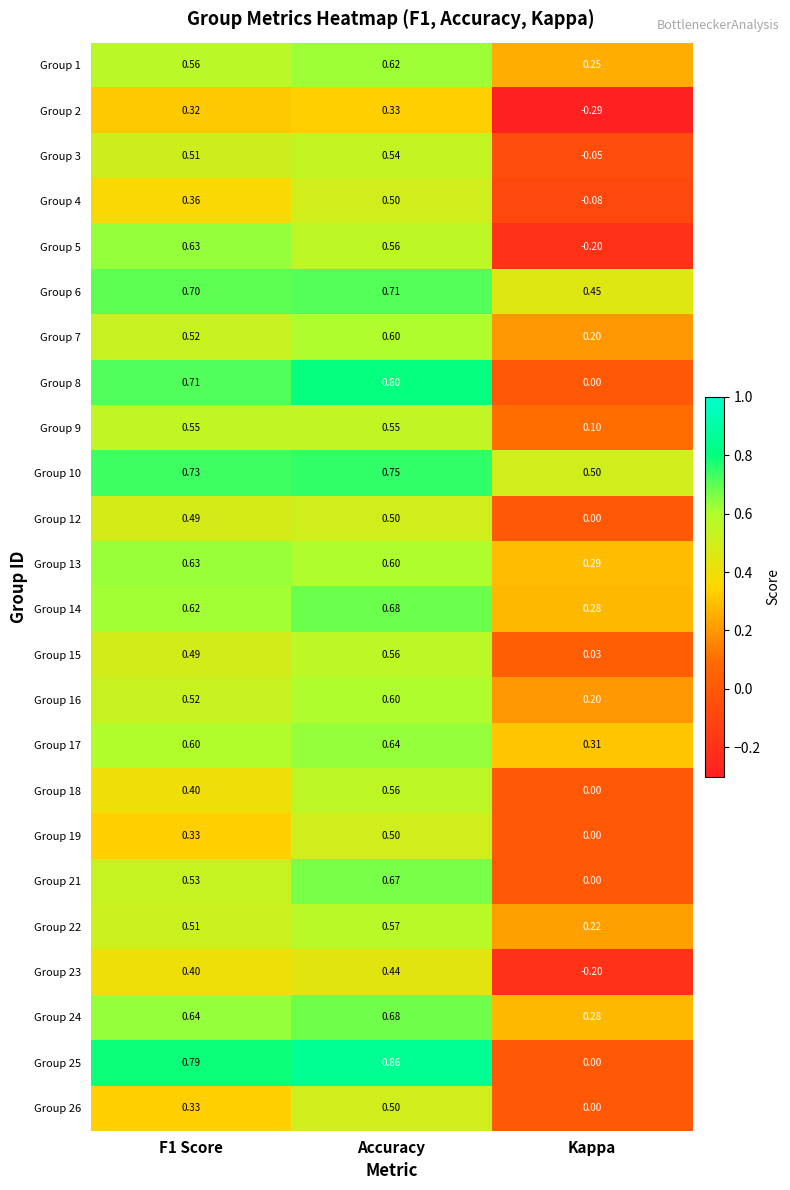

At which label does Group 23 reach its peak?

Accuracy